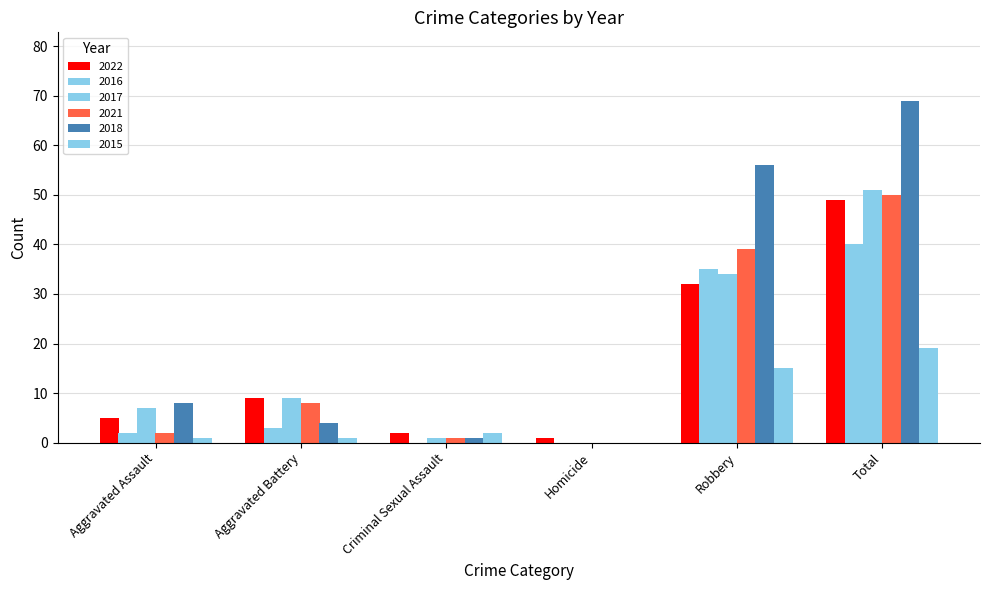

Does the chart contain stacked bars?

No